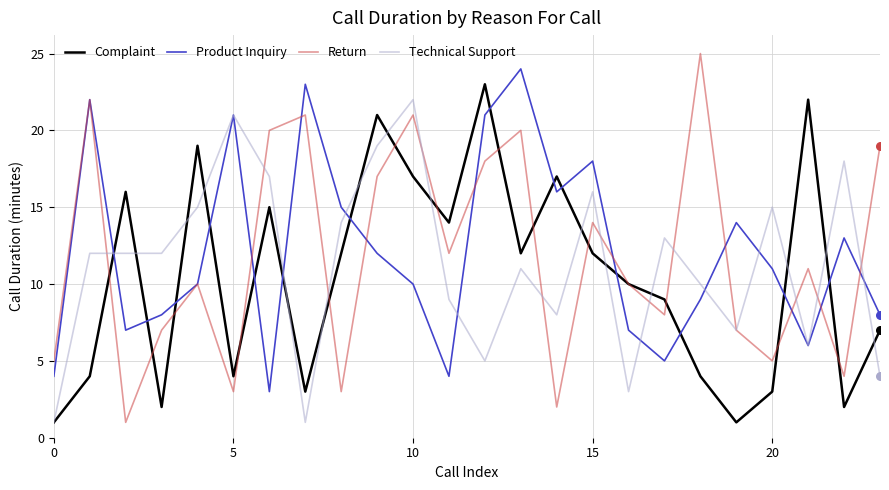

What is the greatest value displayed?

25